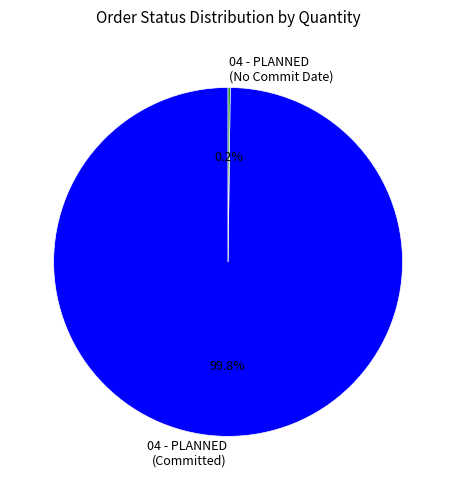

Which category has the biggest portion of the pie?

04 - PLANNED (Committed)